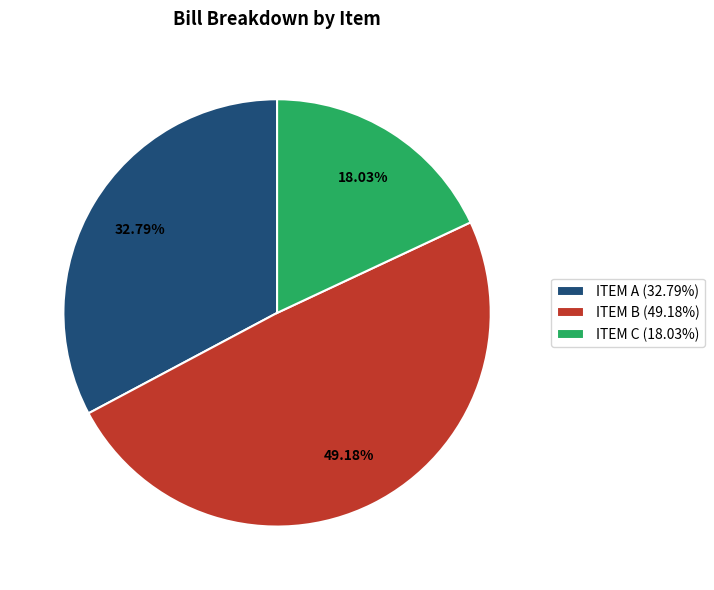

Is it true that ITEM B is 35% of the pie?

False